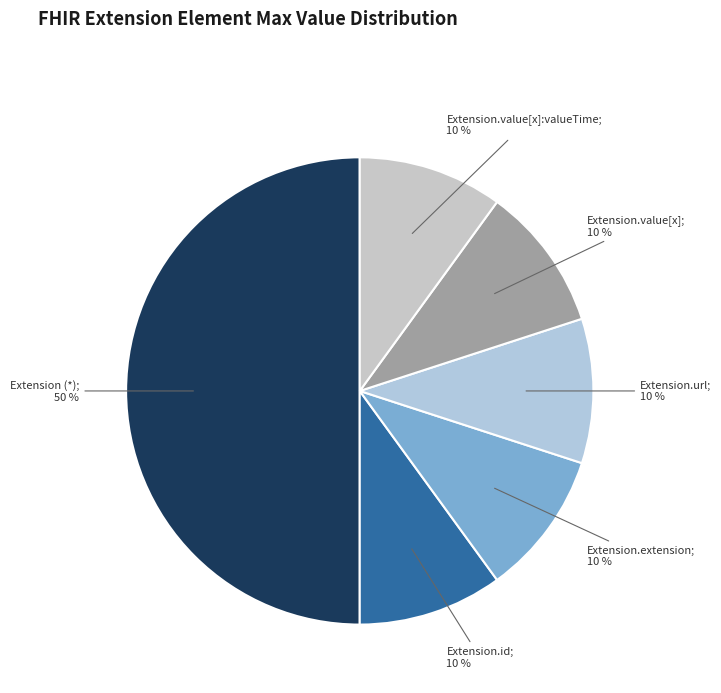

How many slices are in this pie chart?

6